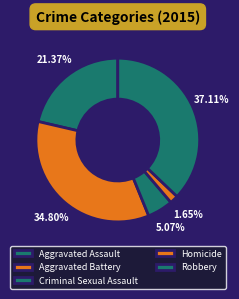

To the nearest percent, what is the average slice percentage?

20%